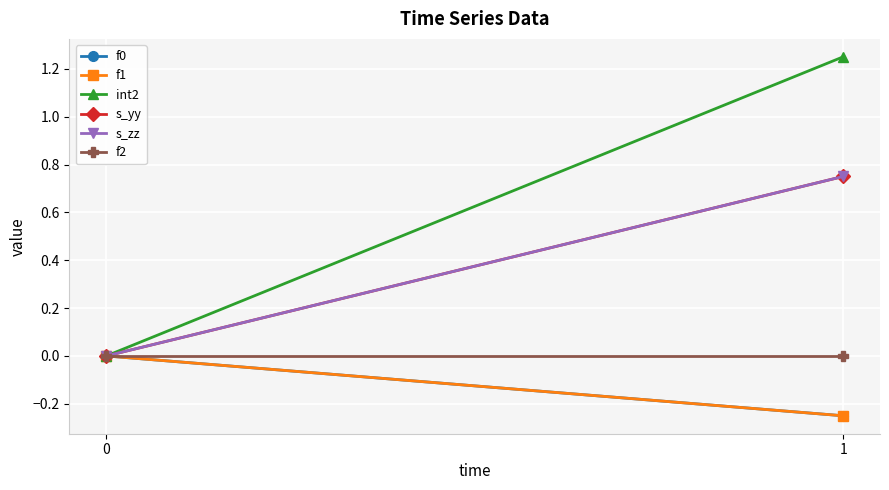

At which category does the chart reach its peak across all series?

1